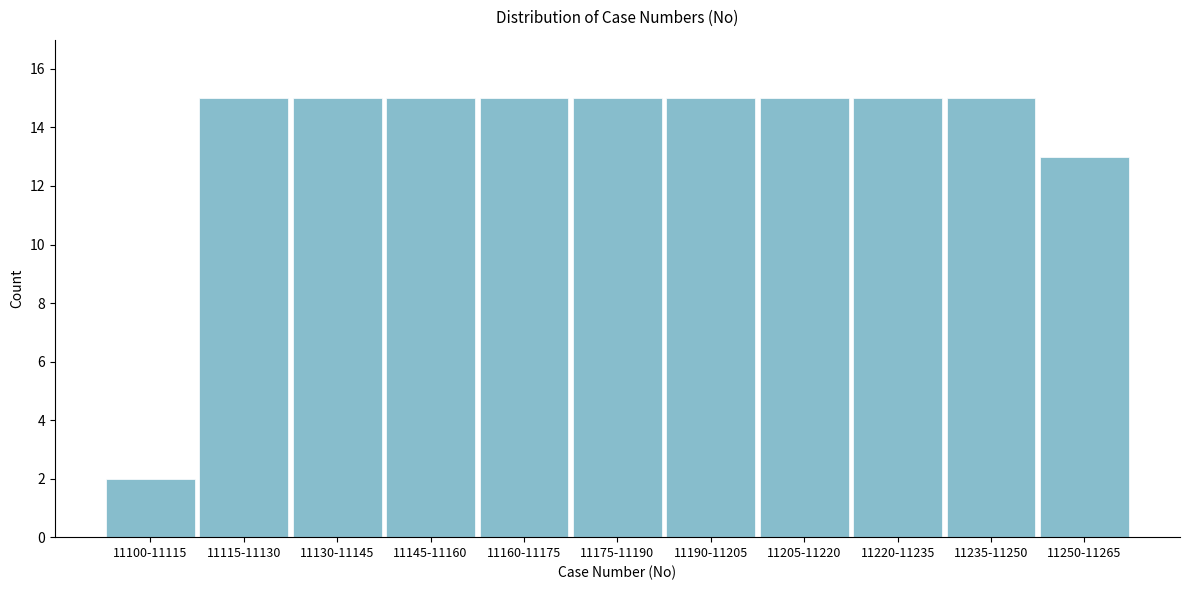

Reading left to right, list all the values displayed in this chart.

11100-11115=2	11115-11130=15	11130-11145=15	11145-11160=15	11160-11175=15	11175-11190=15	11190-11205=15	11205-11220=15	11220-11235=15	11235-11250=15	11250-11265=13